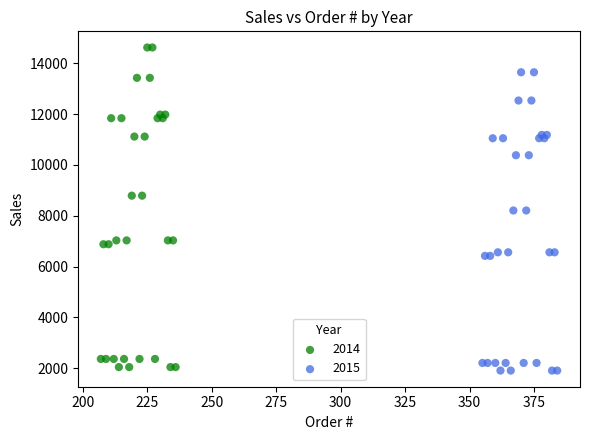

Which series reaches the maximum Y coordinate?

2014